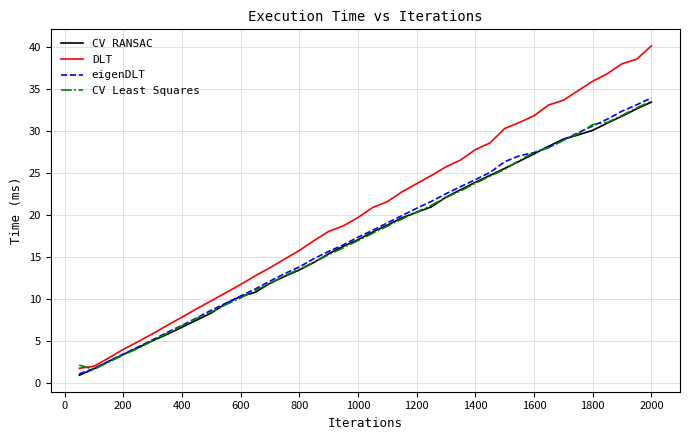

Which series has the largest range (max minus min)?

DLT